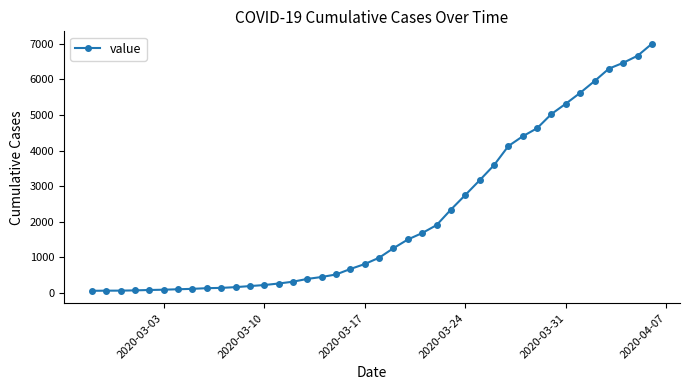

What is the difference between the maximum and minimum values?

6939